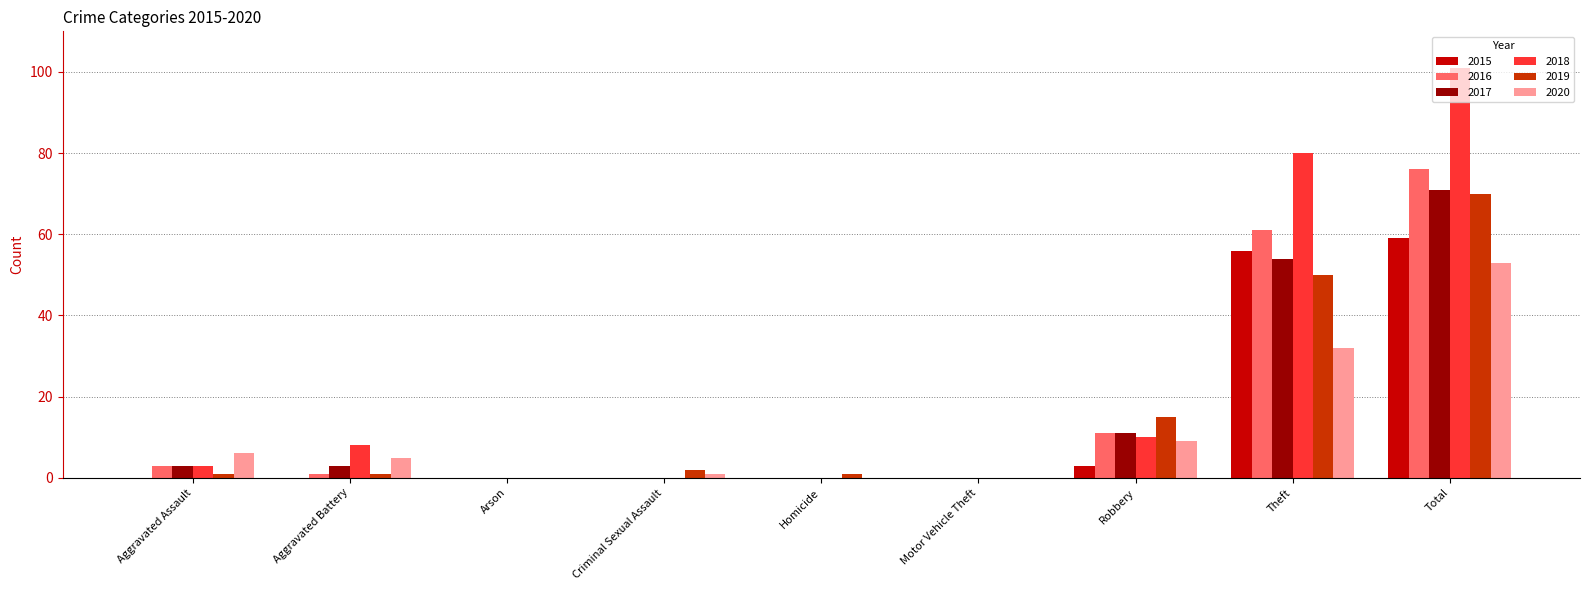

What is the sum of the 2017 values at Total and Arson?

71